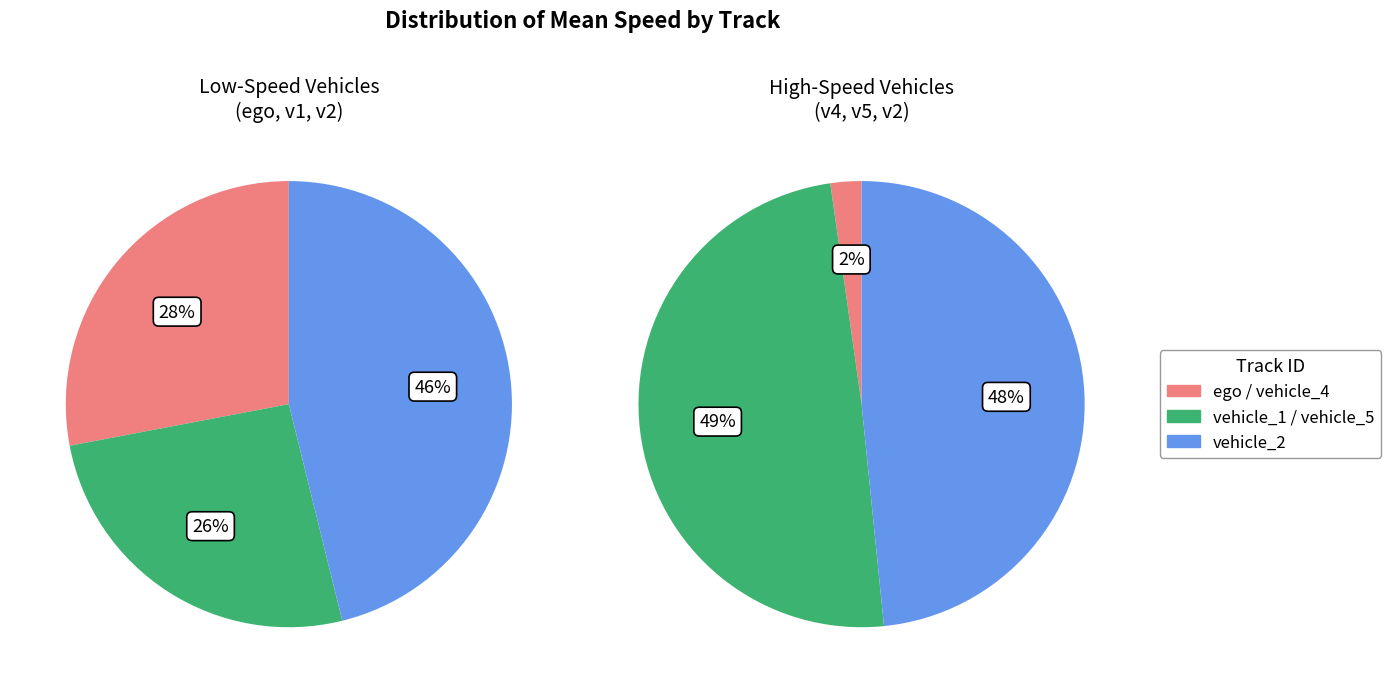

Does any single category account for the majority?

No